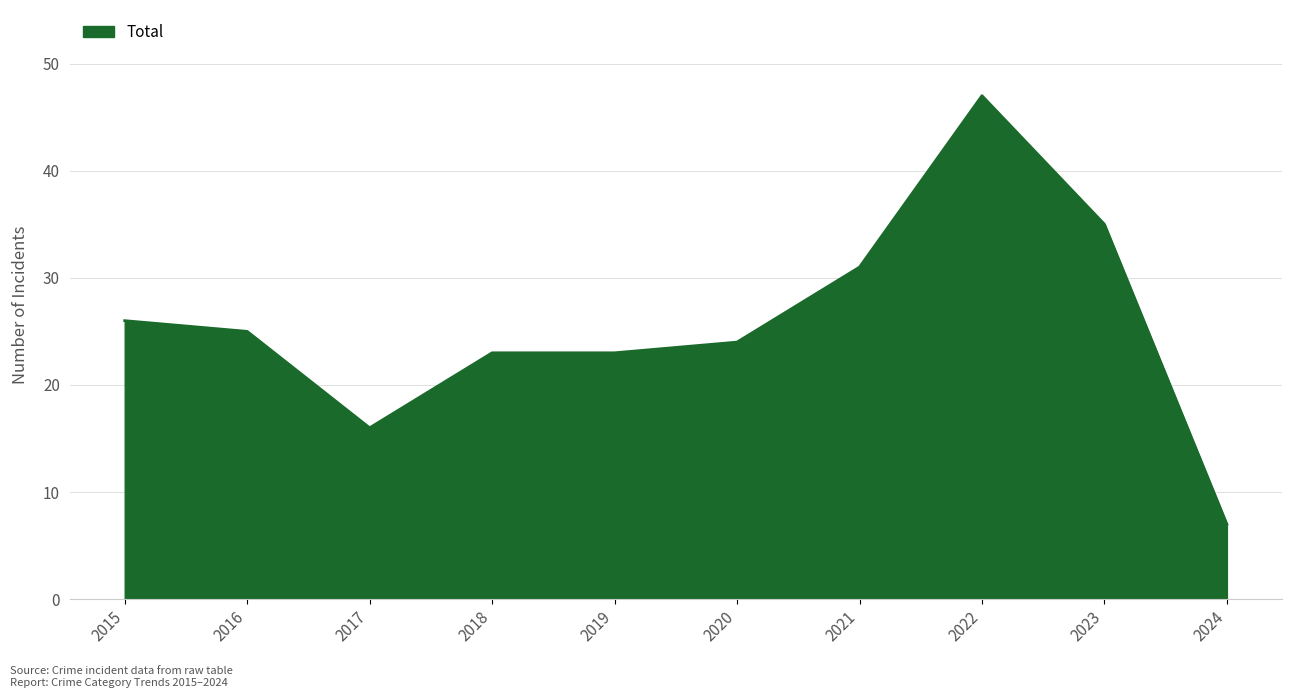

Between 2017 and 2015, which is larger?

2015